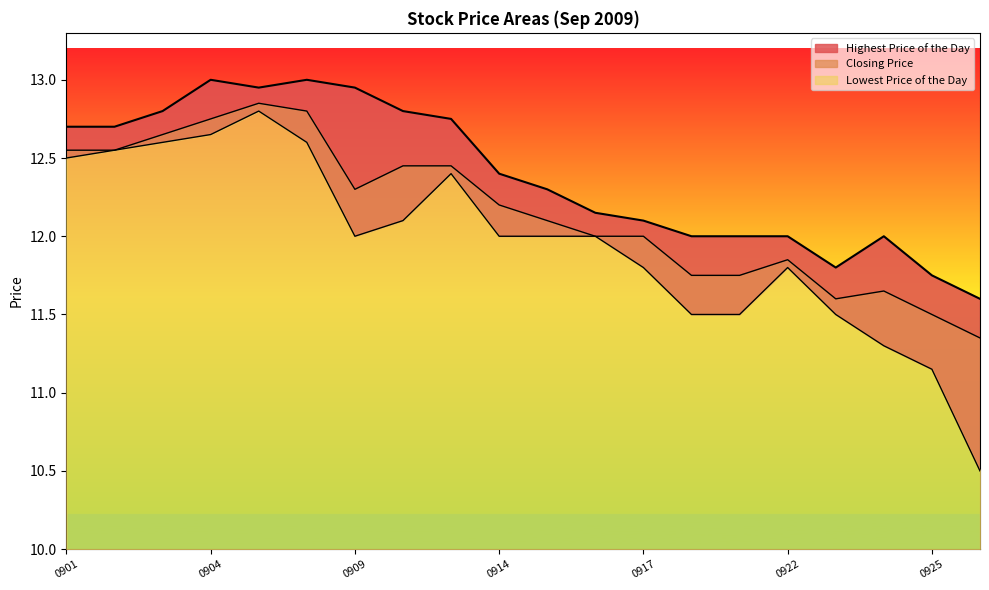

What is the difference between the Closing Price values at 20090911 and 20090904?

0.3